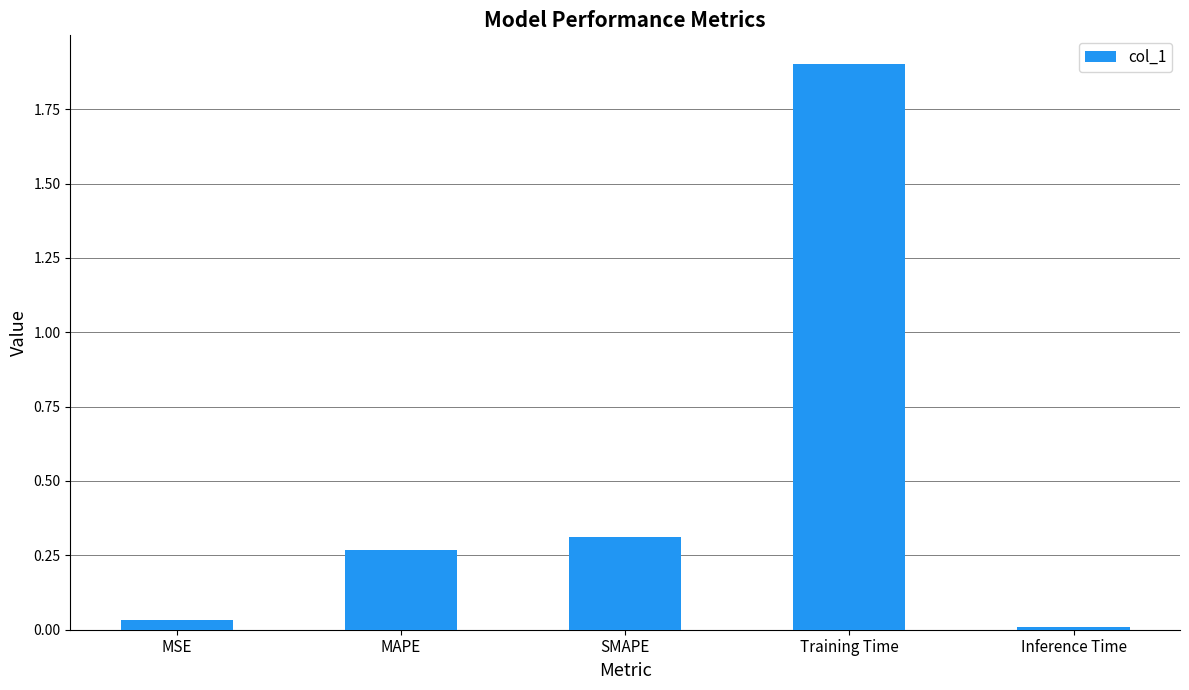

List the labels in order of value, largest first.

Training Time, SMAPE, MAPE, MSE, Inference Time